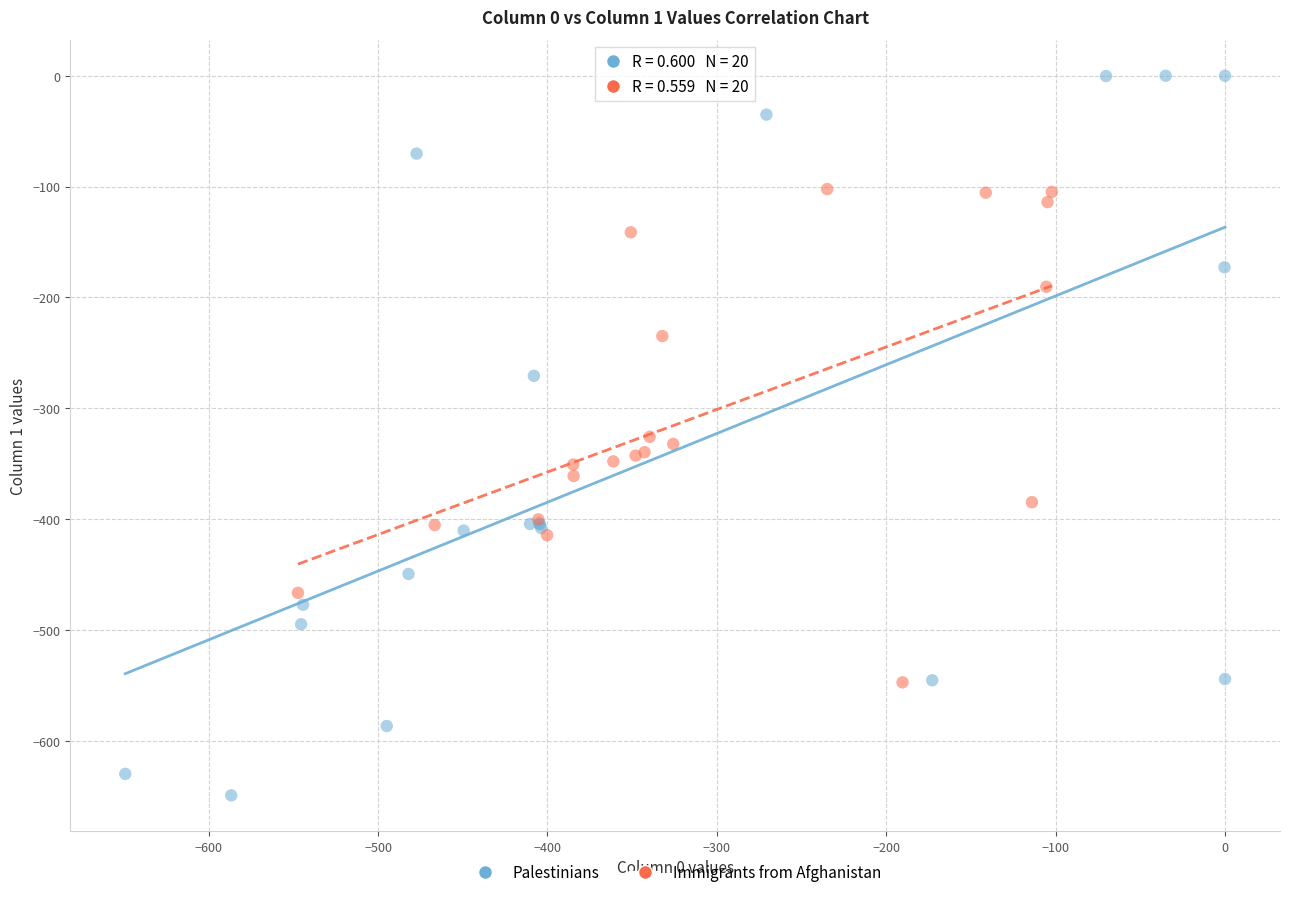

Which series reaches the minimum Y coordinate?

Palestinians